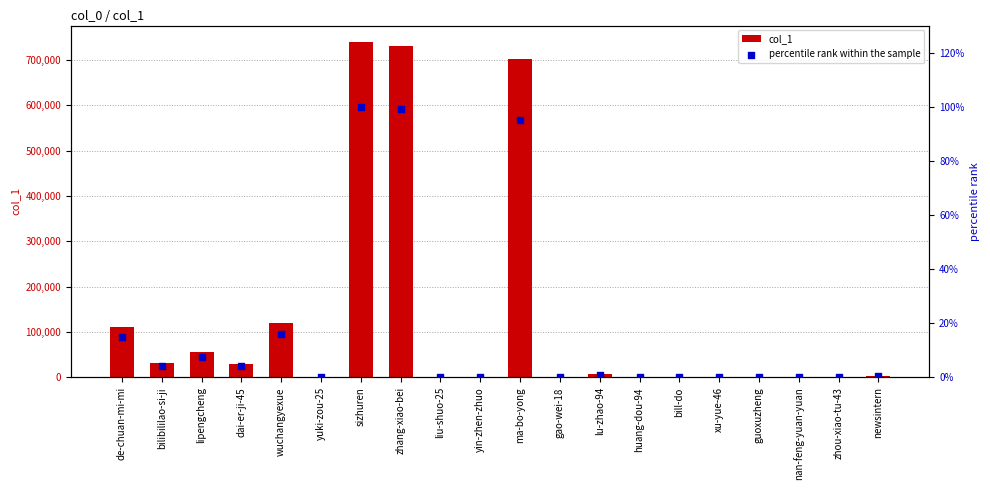

Which series contains the lowest Y value?

percentile rank within the sample